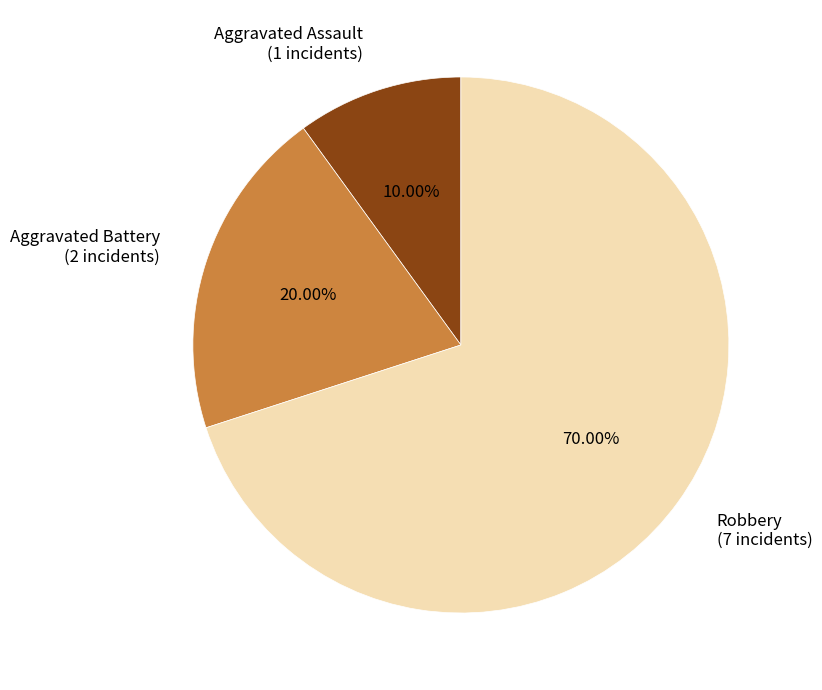

To the nearest percent, what portion does Robbery represent?

70%